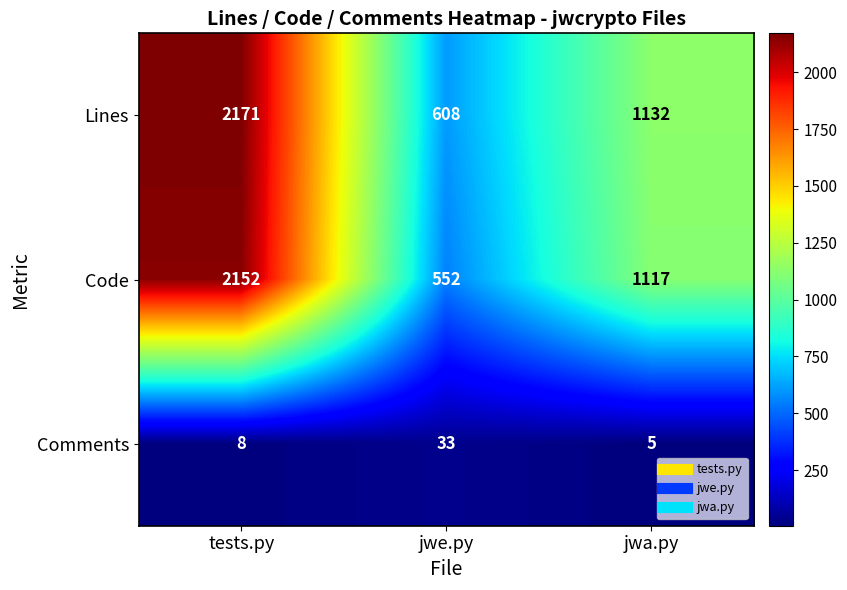

At which label does Code first exceed 1117?

tests.py